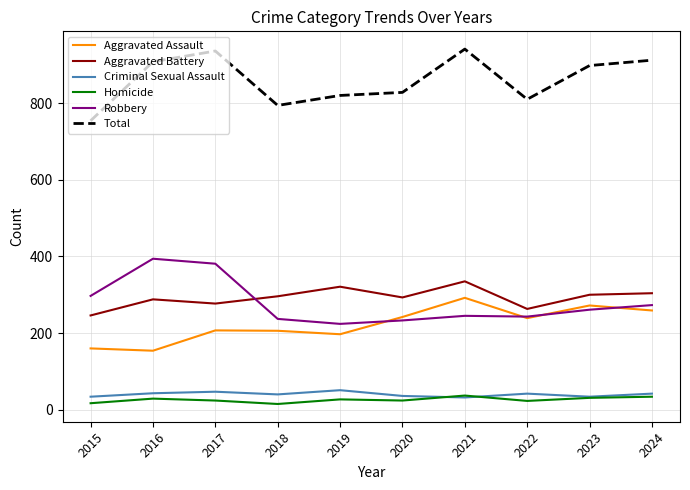

True or false: Robbery and Aggravated Battery cross at least once.

True